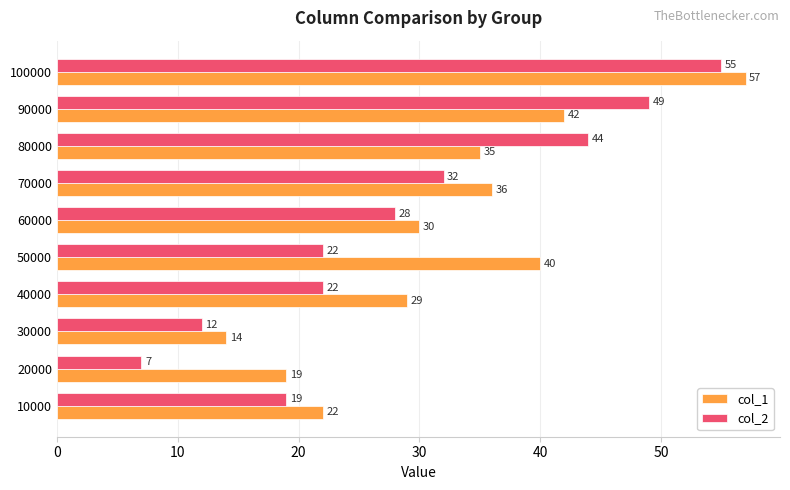

What is the average value of the col_1 series?

32